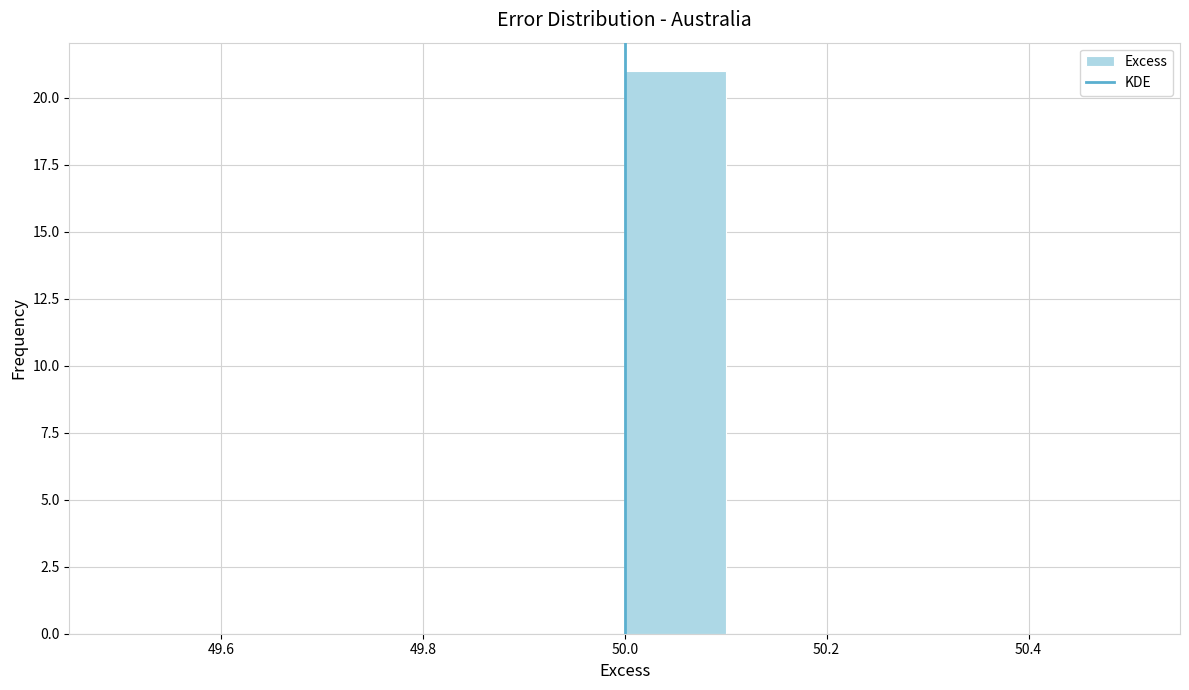

Which range on the x-axis has the tallest bar?

50.0 to 50.1